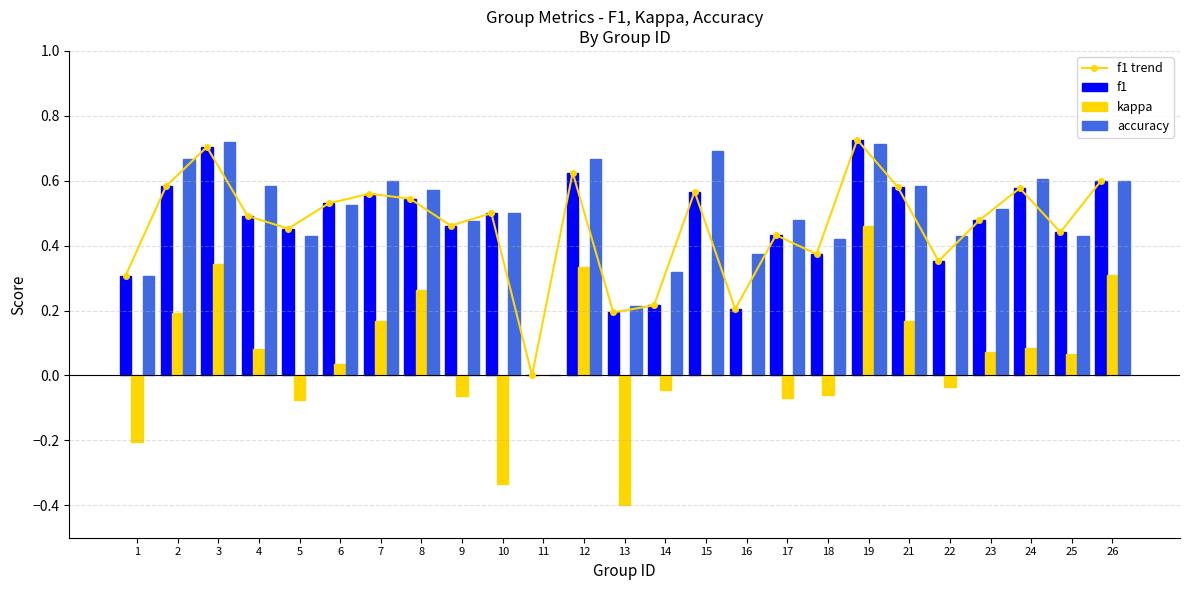

Which label corresponds to the largest value in the chart?

19